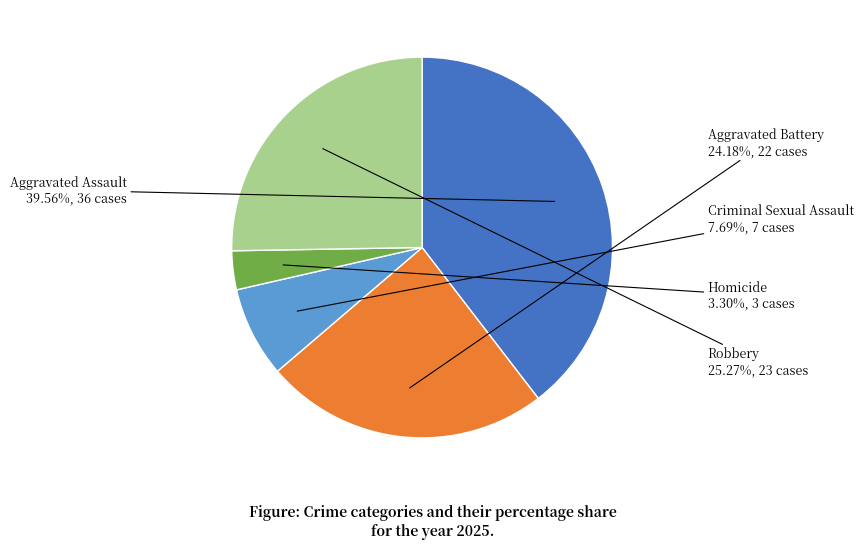

What is the largest slice in the pie chart?

Aggravated Assault